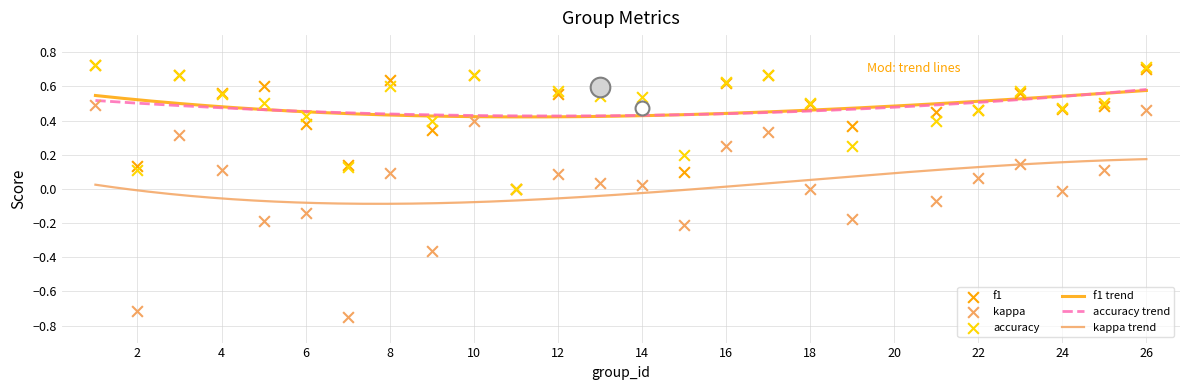

True or false: accuracy trend and kappa trend cross at least once.

False